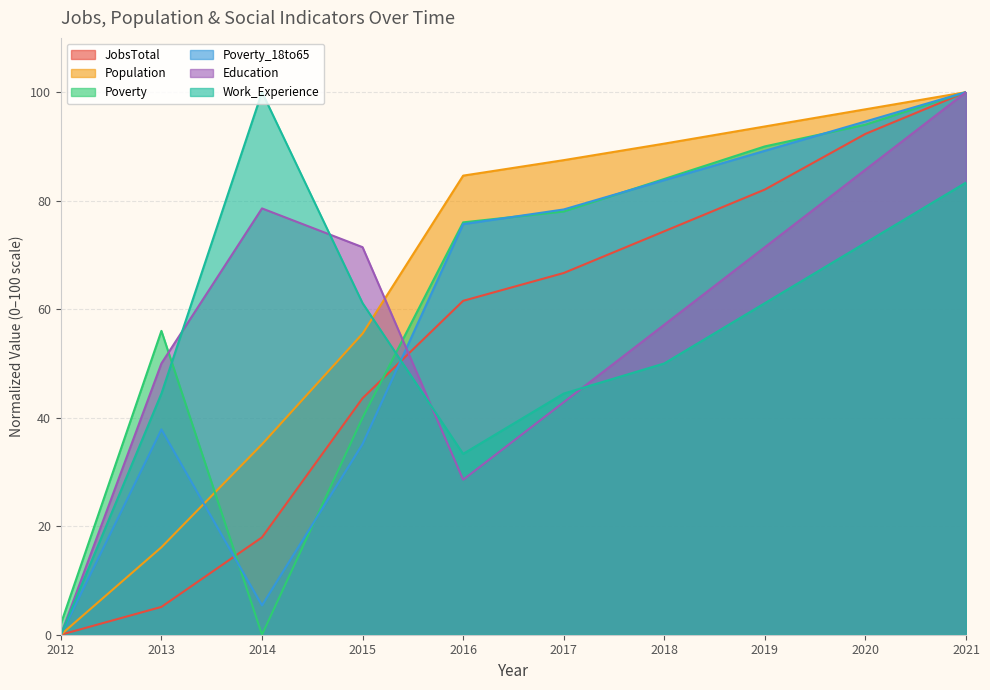

How many interior local peaks does the Education series have?

1